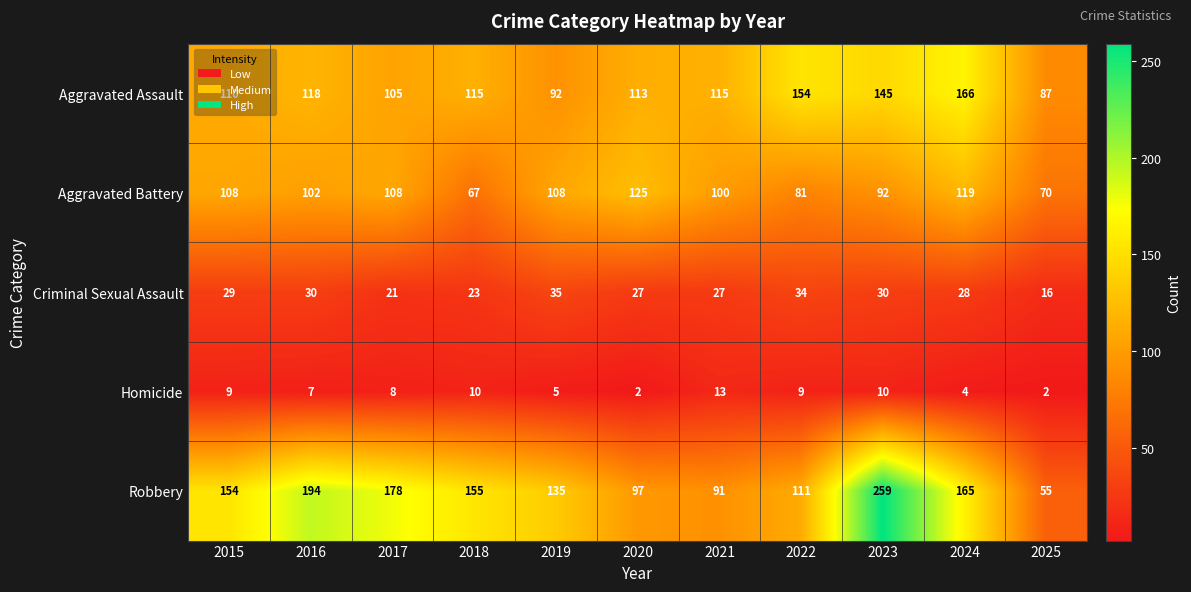

Which series has the largest total across all categories?

Robbery